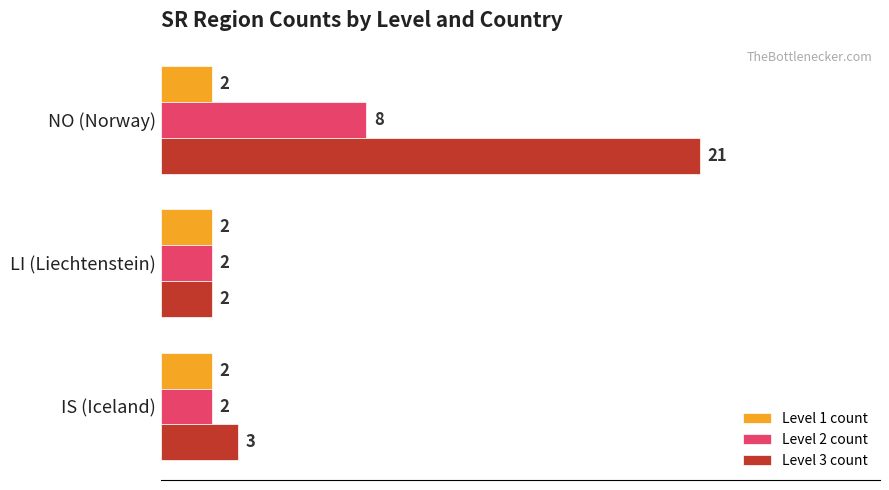

The value of Level 3 count at IS (Iceland) is 3. True or false?

True